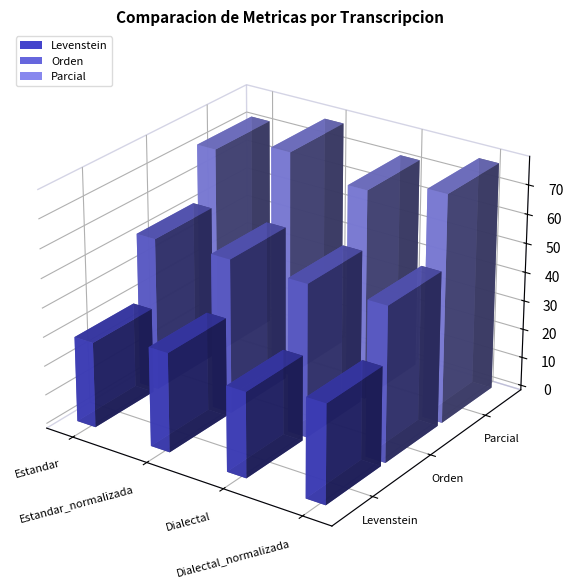

The value of Orden at Estandar_normalizada is 17.4. True or false?

False